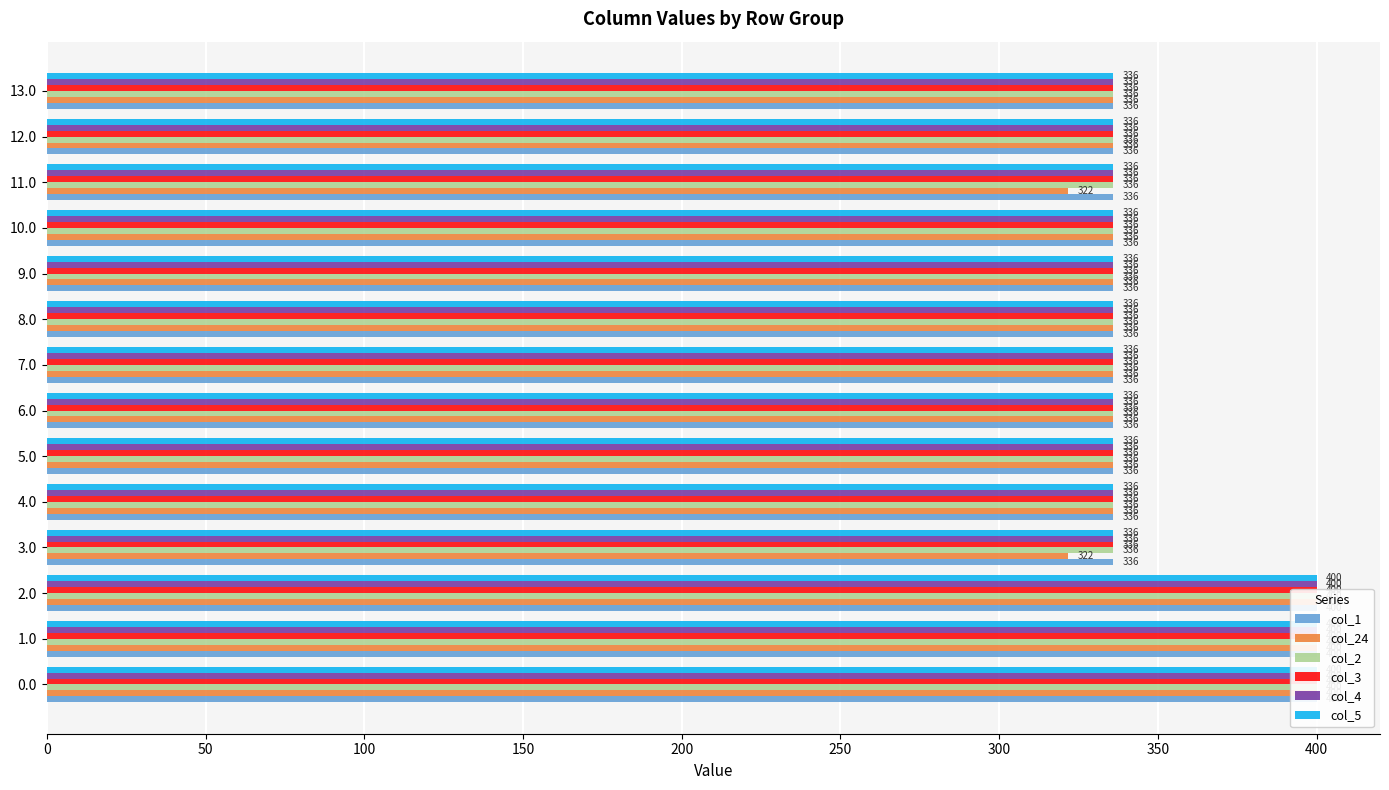

What is the difference between the maximum and minimum values in the col_5 series?

64.0